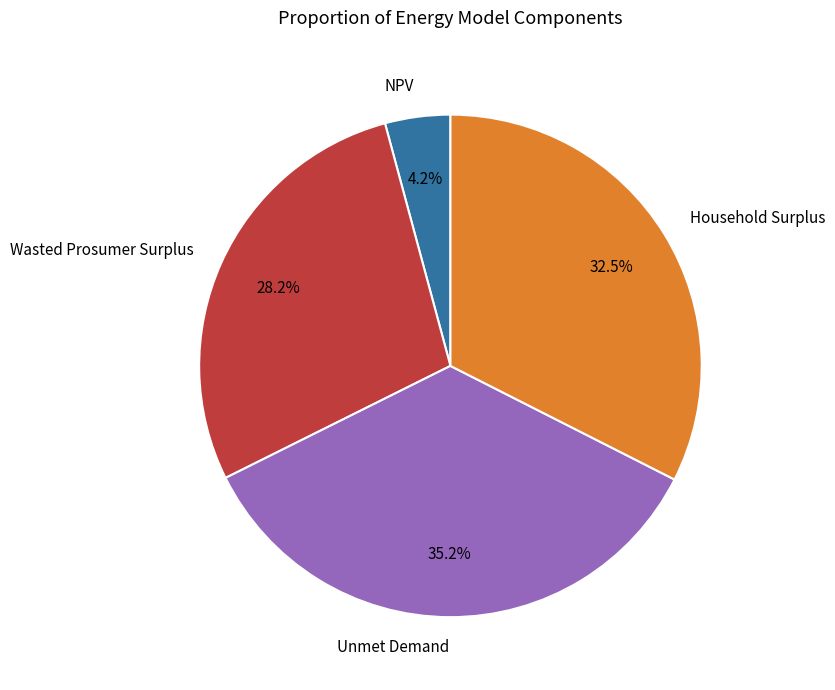

Between Unmet Demand and NPV, which is larger?

Unmet Demand